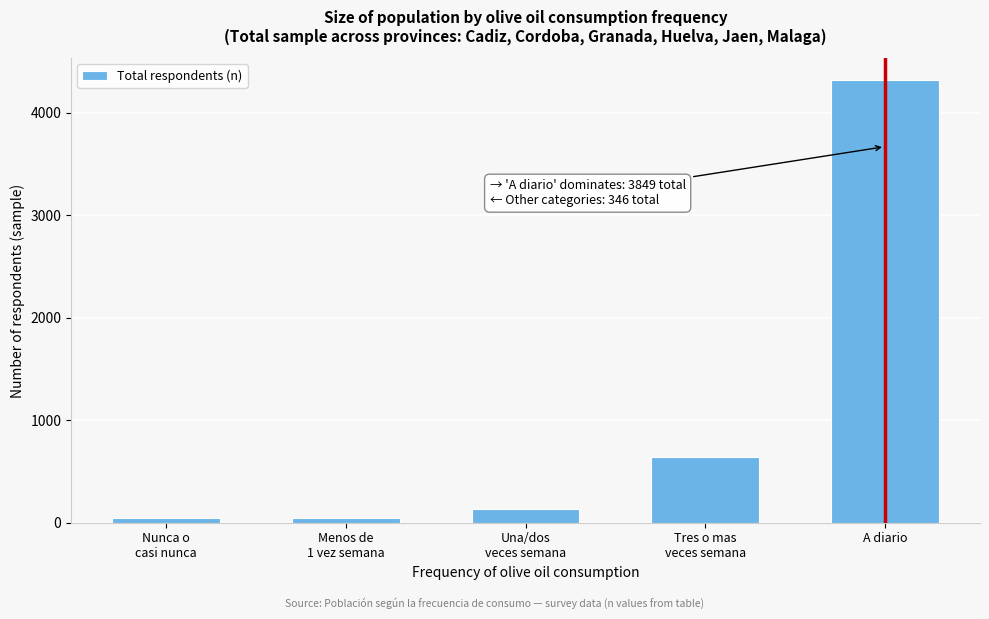

What is the difference between the second highest and minimum values?

596